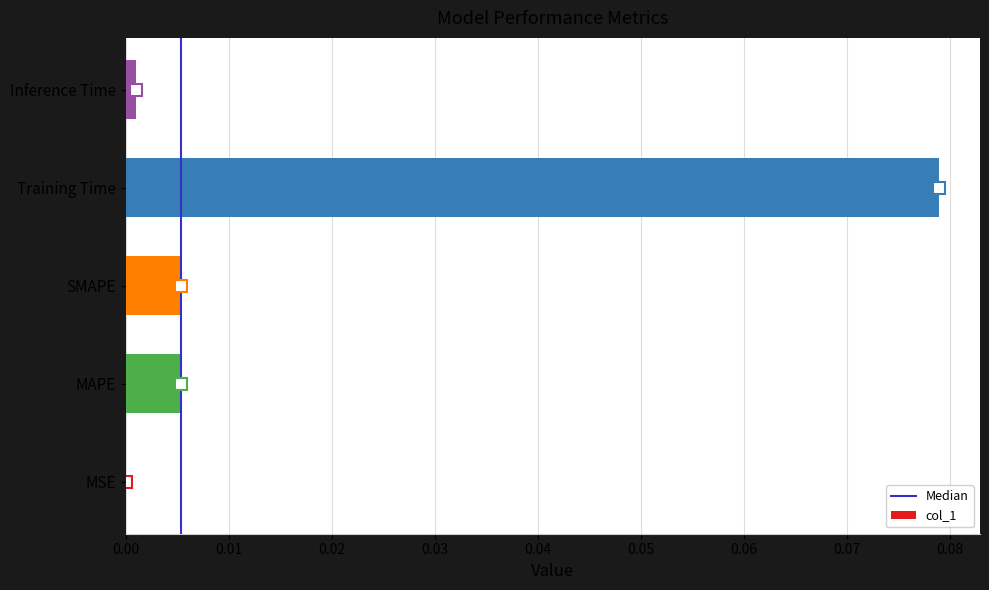

The chart shows a value of 0.0 at MSE. True or false?

True